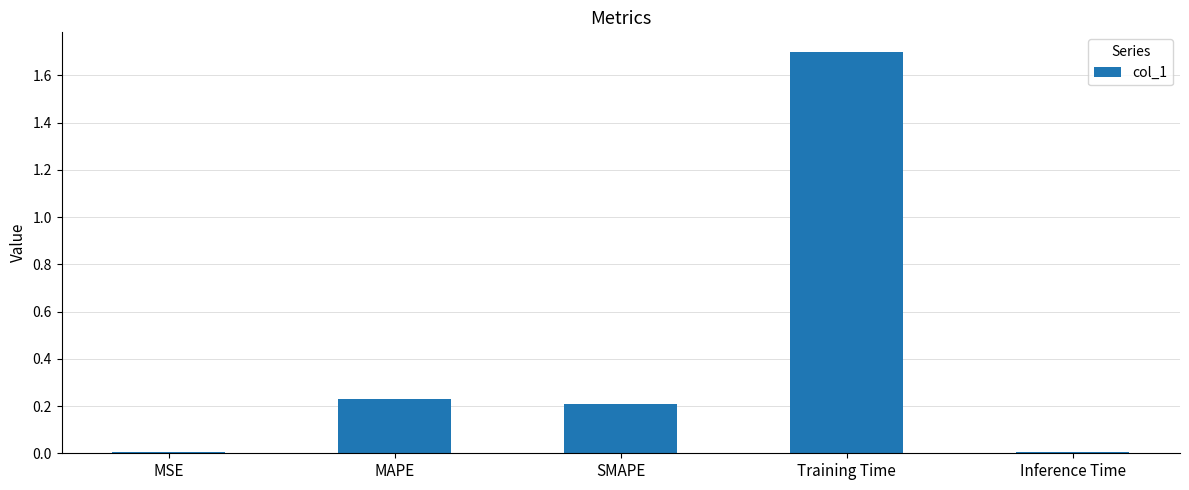

Between Inference Time and Training Time, which is larger?

Training Time